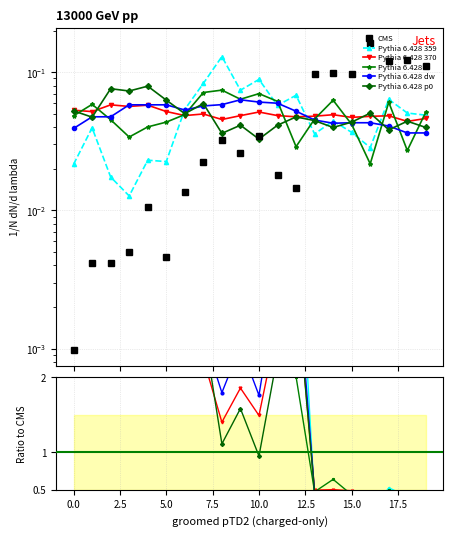

True or false: Pythia 6.428 a and Pythia 6.428 370 cross at least once.

True